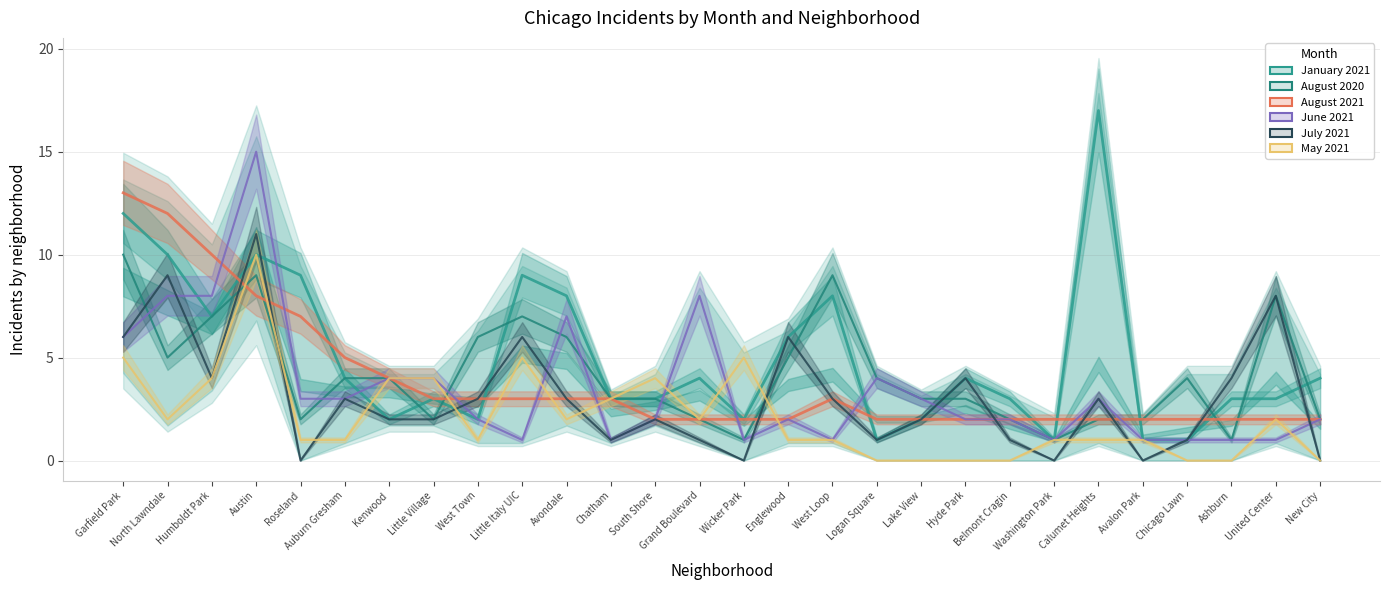

Rank the categories by July 2021 value from highest to lowest.

Austin, North Lawndale, United Center, Garfield Park, Little Italy UIC, Englewood, Humboldt Park, Hyde Park, Ashburn, Auburn Gresham, West Town, Avondale, West Loop, Calumet Heights, Kenwood, Little Village, South Shore, Lake View, Chatham, Grand Boulevard, Logan Square, Belmont Cragin, Chicago Lawn, Roseland, Wicker Park, Washington Park, Avalon Park, New City